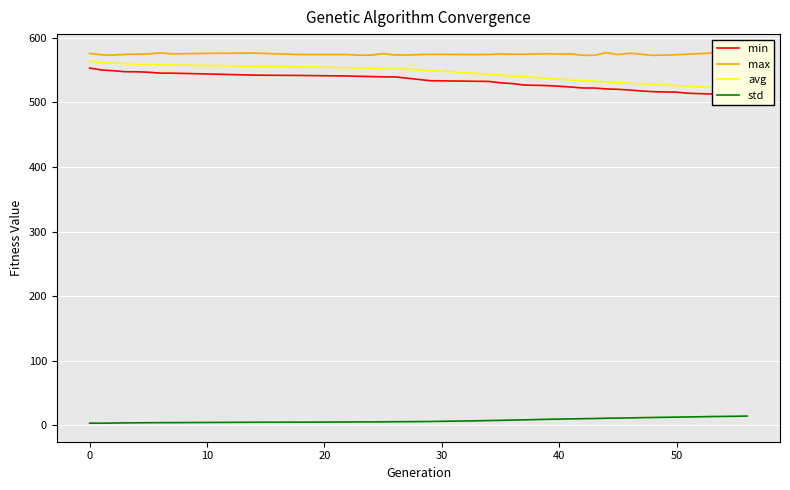

What is the lowest value of the max series?

572.9